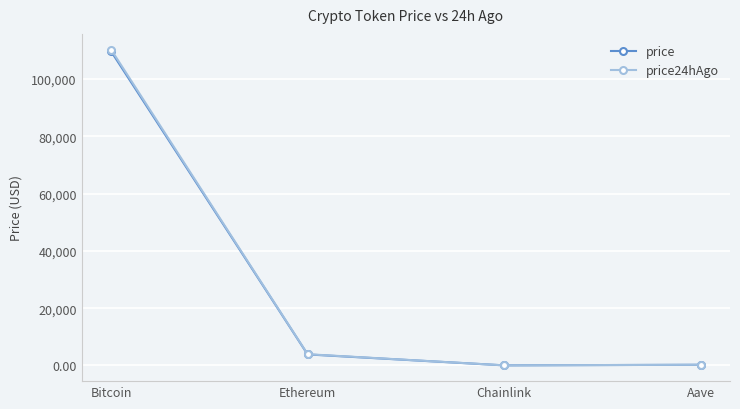

At which category is the sum across all series the highest?

Bitcoin